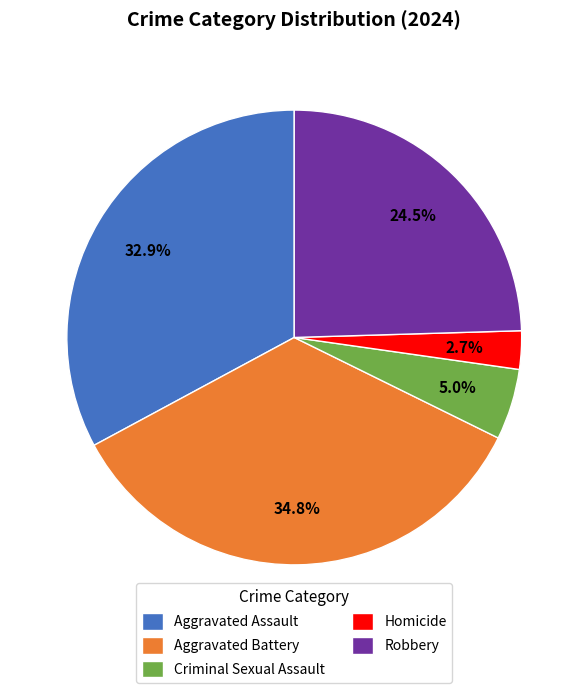

What percentage do Criminal Sexual Assault and Aggravated Assault together represent?

37.9%